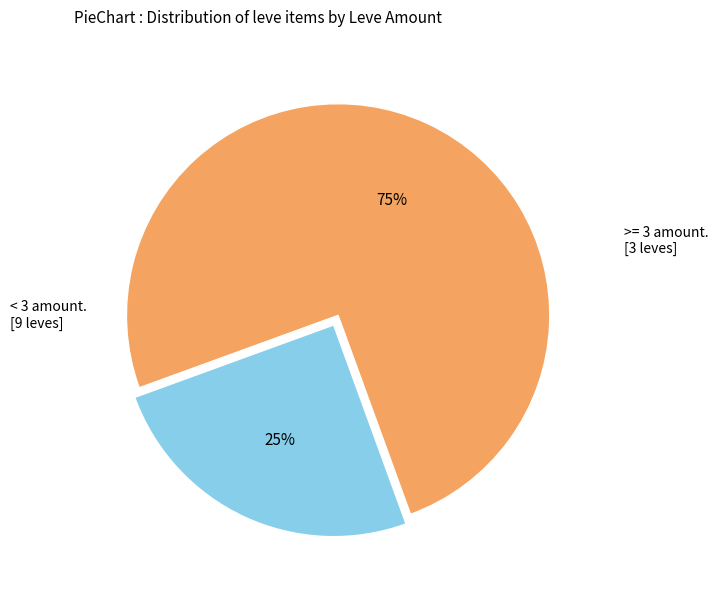

To the nearest percent, what is the difference between the largest and smallest slice percentages?

50%